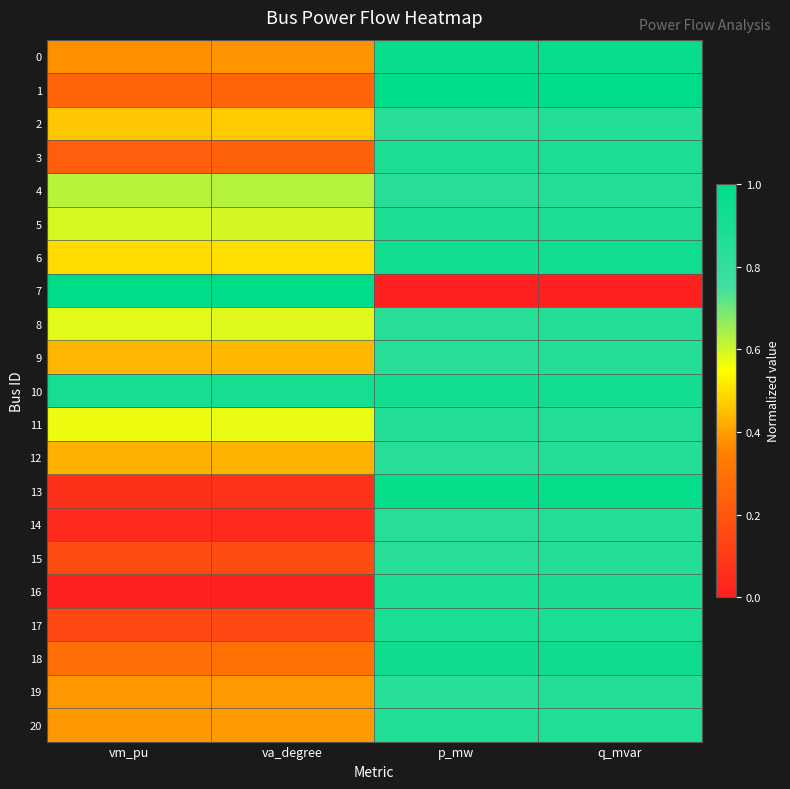

Which series has the widest spread of values?

7